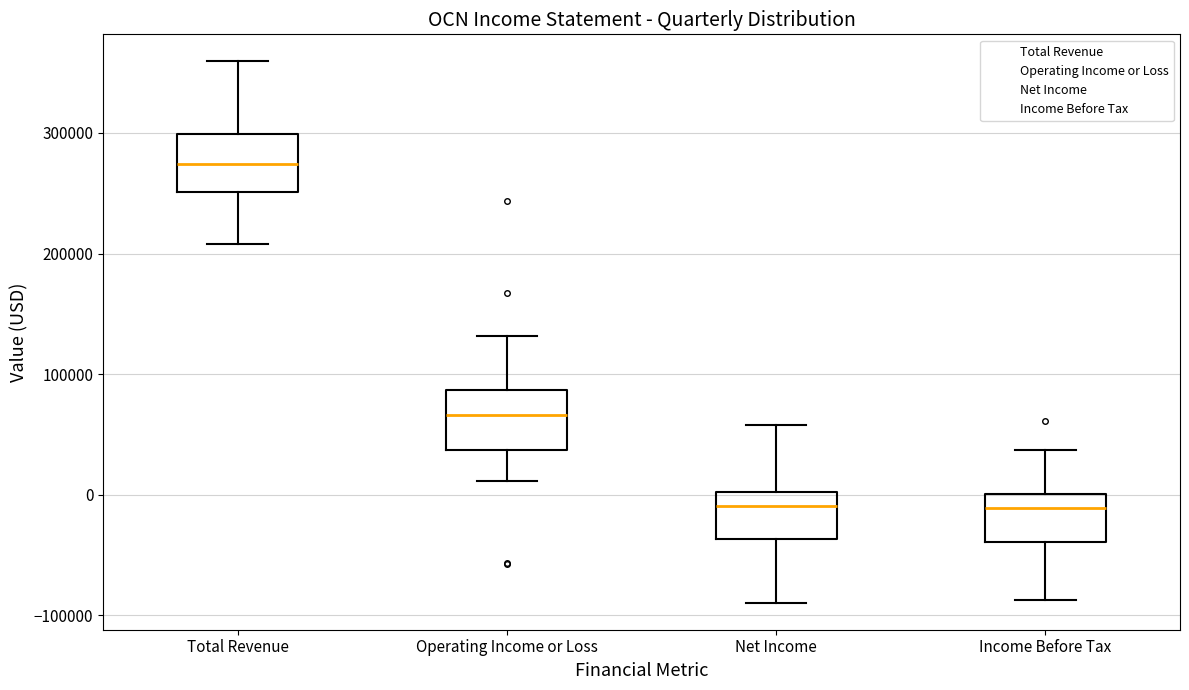

Reading left to right, transcribe this box plot: for each box, give where its median line is, the range the box spans, and where its two whiskers end, as read against the y-axis. The values are not printed on the chart, so give them approximately, as read against the axis.

Total Revenue: median 270000, box 250000 to 300000, whiskers 210000 to 360000
Operating Income or Loss: median 70000, box 40000 to 90000, whiskers 10000 to 130000
Net Income: median -10000, box -40000 to 0, whiskers -90000 to 60000
Income Before Tax: median -10000, box -40000 to 0, whiskers -90000 to 40000